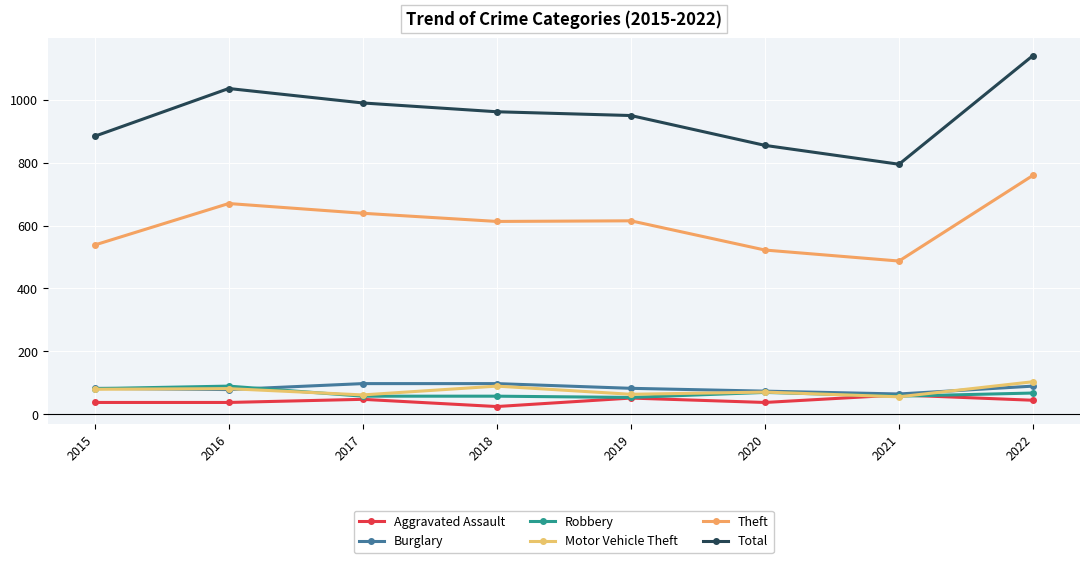

Which series has the largest total across all categories?

Total